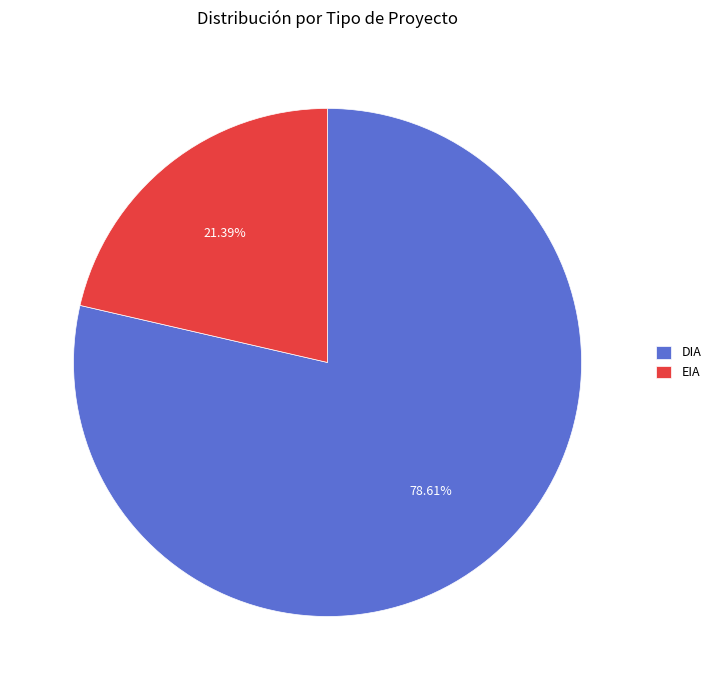

Between DIA and EIA, which is larger?

DIA